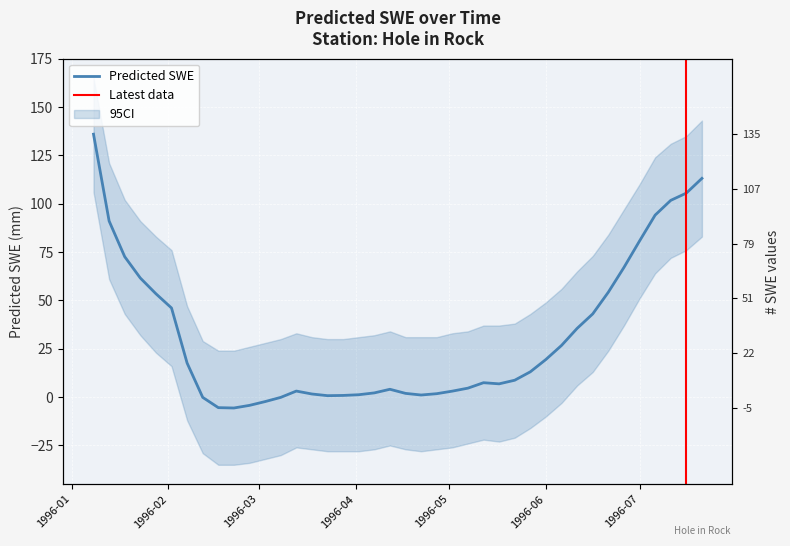

Between 1996-04-22 and 1996-06-16, which is larger?

1996-06-16